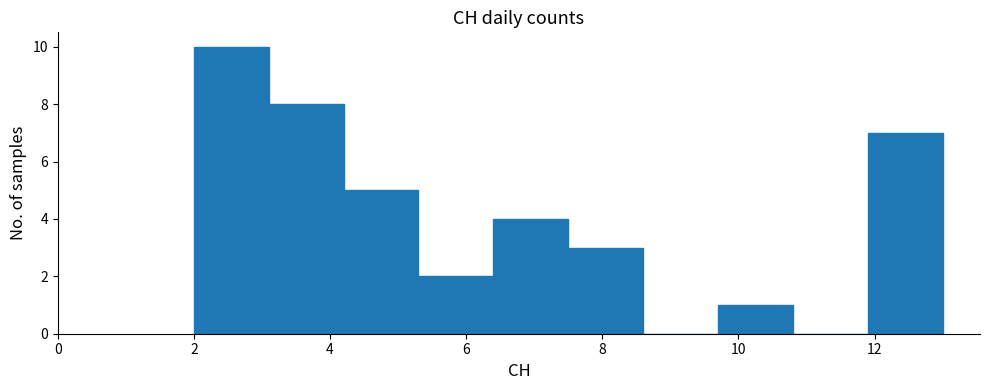

Reading left to right, list every bar in this chart as the range it spans on the x-axis followed by its height. Neither the bar edges nor the heights are printed on the chart, so give them approximately, as read against the axes.

2.0 to 3.1: 10
3.1 to 4.2: 8
4.2 to 5.3: 5
5.3 to 6.4: 2
6.4 to 7.5: 4
7.5 to 8.6: 3
8.6 to 9.7: 0
9.7 to 10.8: 1
10.8 to 11.9: 0
11.9 to 13.0: 7